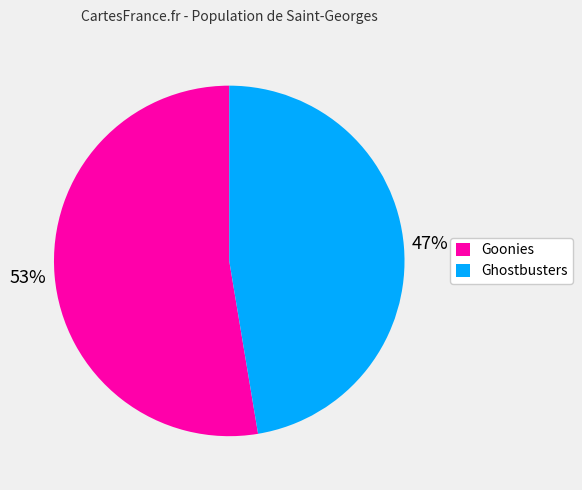

Rank the categories by value from lowest to highest.

Ghostbusters, Goonies